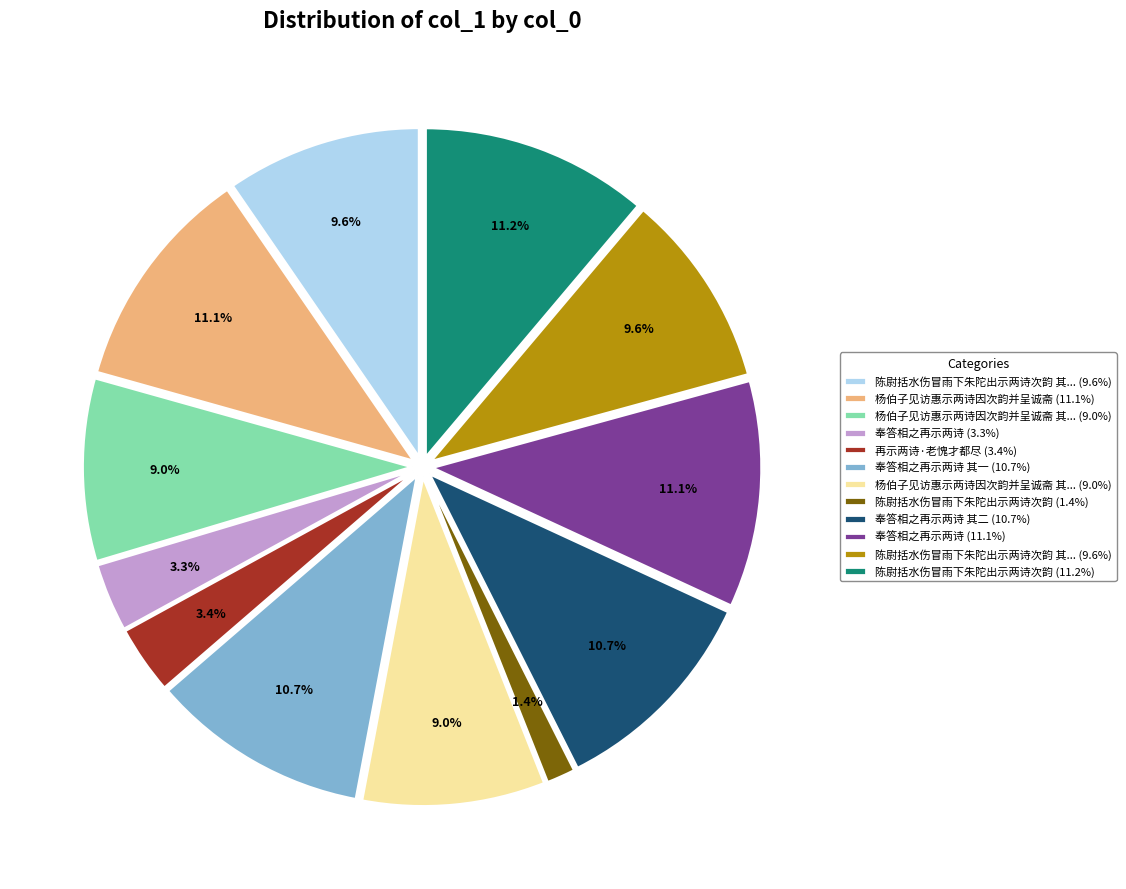

To the nearest percent, what is the difference between the largest and smallest slice percentages?

10%